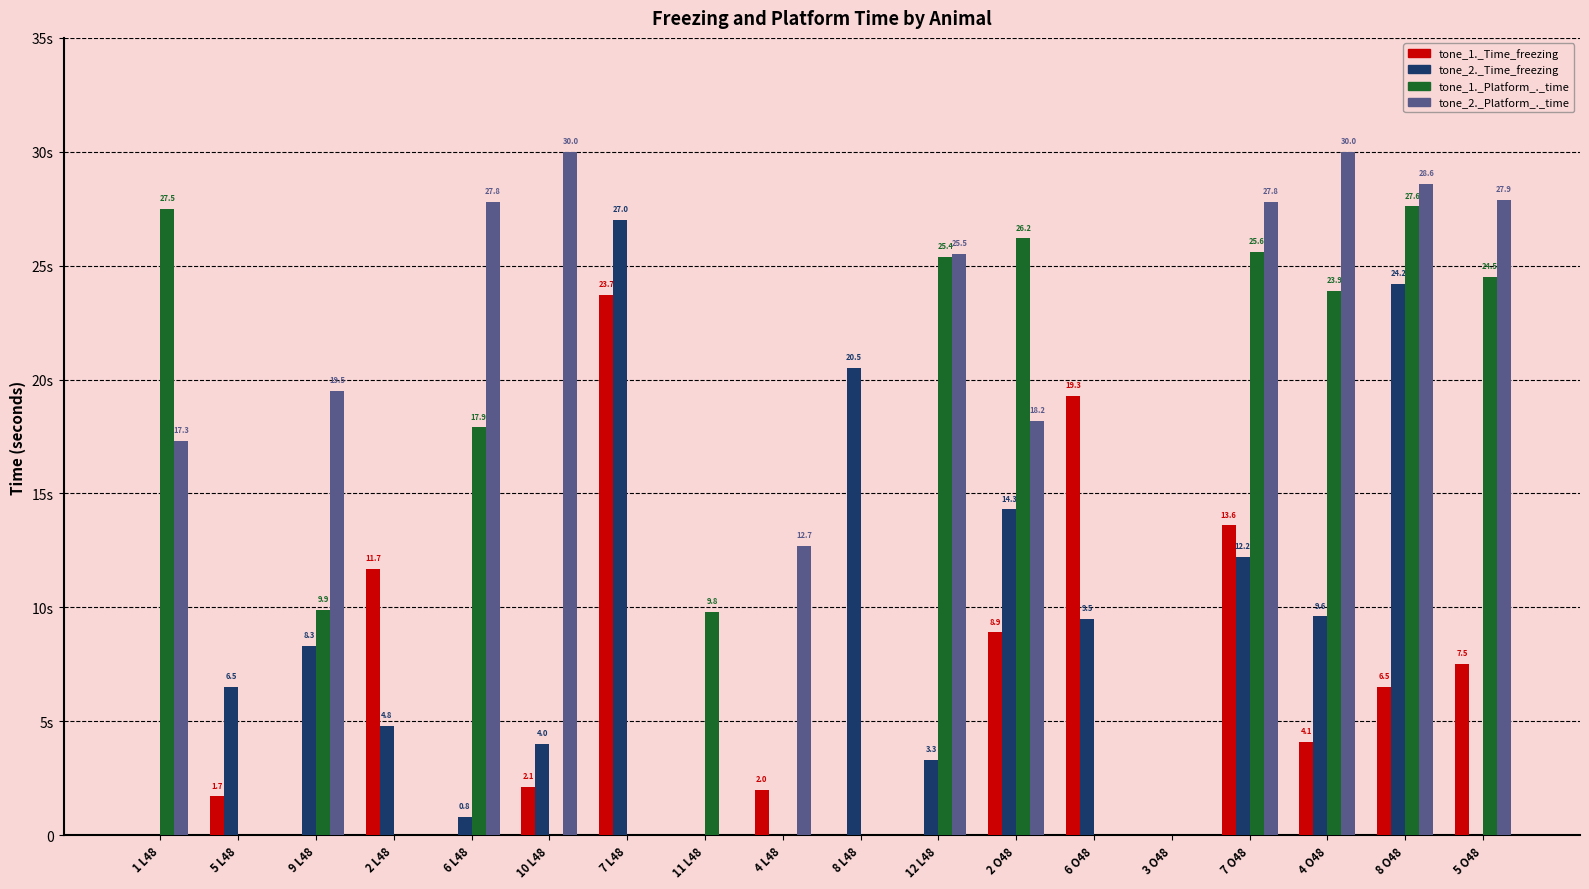

Between 12 L48 and 3 O48, which series saw the biggest shift?

tone_2._Platform_._time